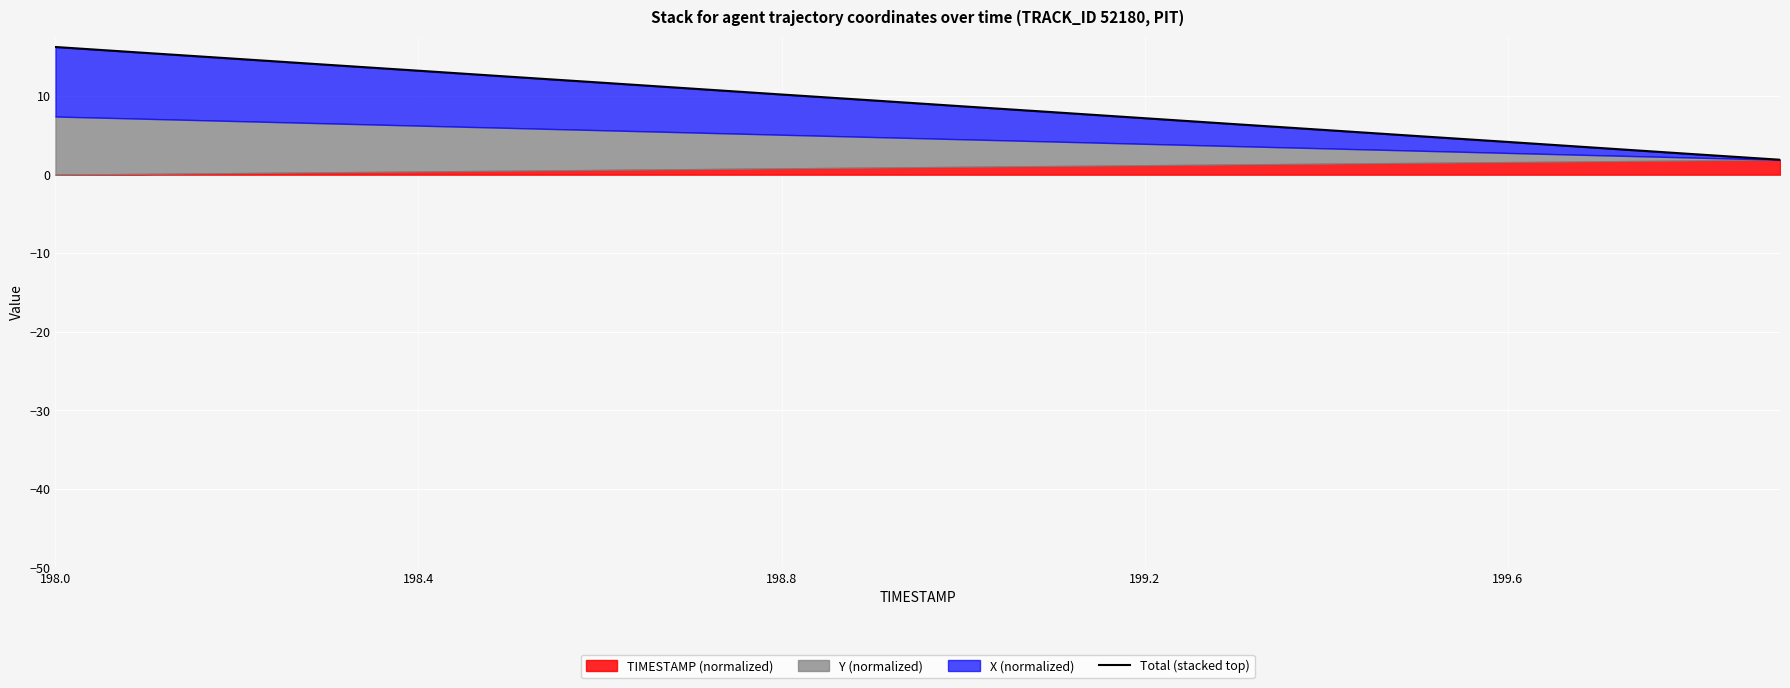

How many lines are shown in the chart?

1